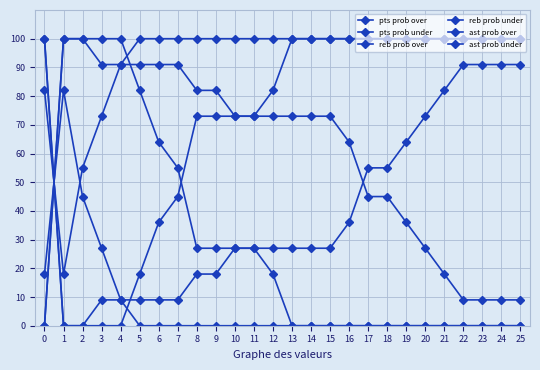

How many categories are shown in the chart?

26